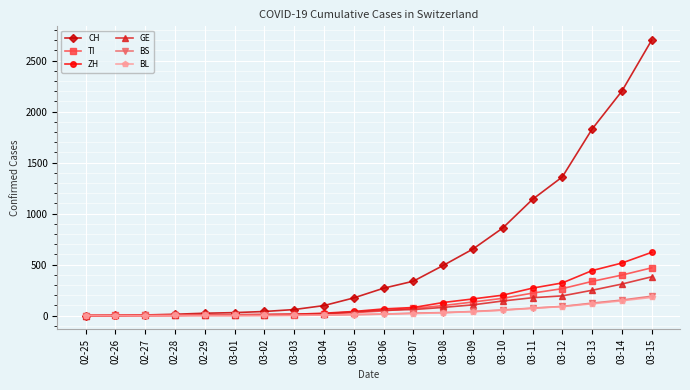

Is it true that BS equals 122 at 03-13?

True